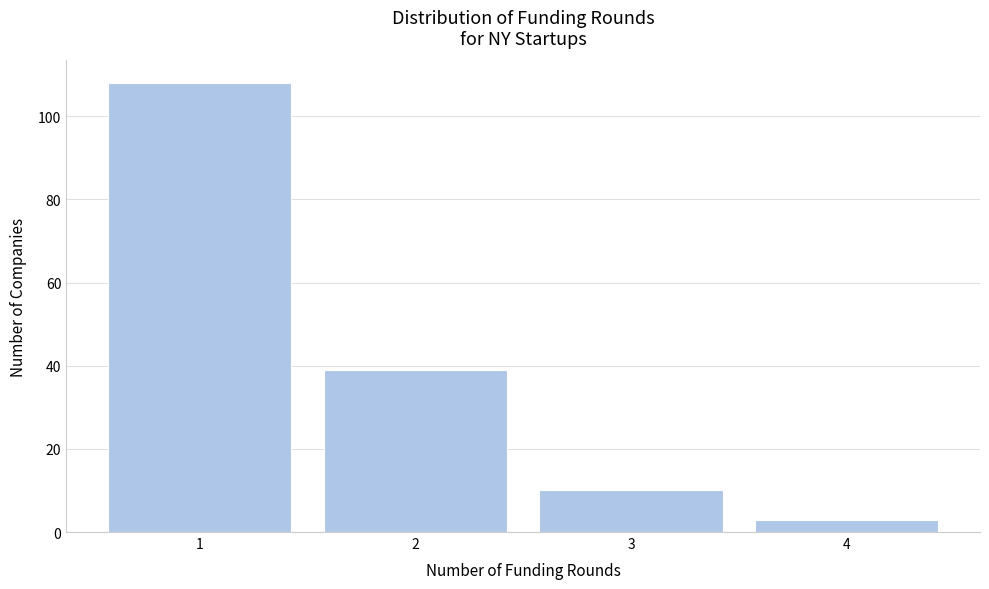

Reading left to right, transcribe all the data shown in this chart.

108	39	10	3